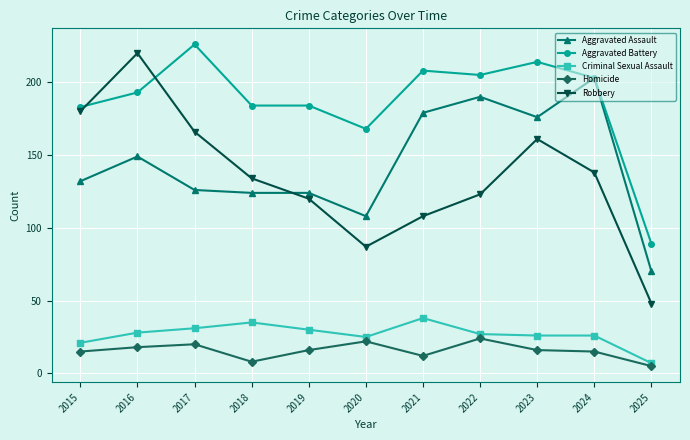

Reading left to right, list all the values displayed in this chart.

Aggravated Assault: 2015=132	2016=149	2017=126	2018=124	2019=124	2020=108	2021=179	2022=190	2023=176	2024=203	2025=70
Aggravated Battery: 2015=183	2016=193	2017=226	2018=184	2019=184	2020=168	2021=208	2022=205	2023=214	2024=203	2025=89
Criminal Sexual Assault: 2015=21	2016=28	2017=31	2018=35	2019=30	2020=25	2021=38	2022=27	2023=26	2024=26	2025=7
Homicide: 2015=15	2016=18	2017=20	2018=8	2019=16	2020=22	2021=12	2022=24	2023=16	2024=15	2025=5
Robbery: 2015=180	2016=220	2017=166	2018=134	2019=120	2020=87	2021=108	2022=123	2023=161	2024=138	2025=48